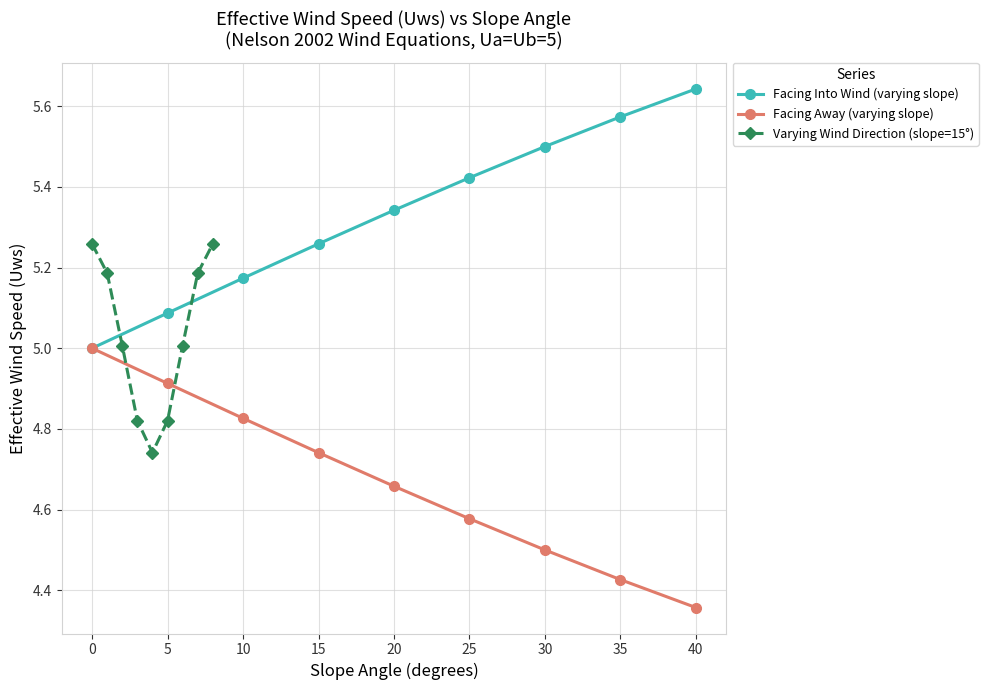

True or false: Varying Wind Direction (slope=15°) and Facing Away (varying slope) cross at least once.

False